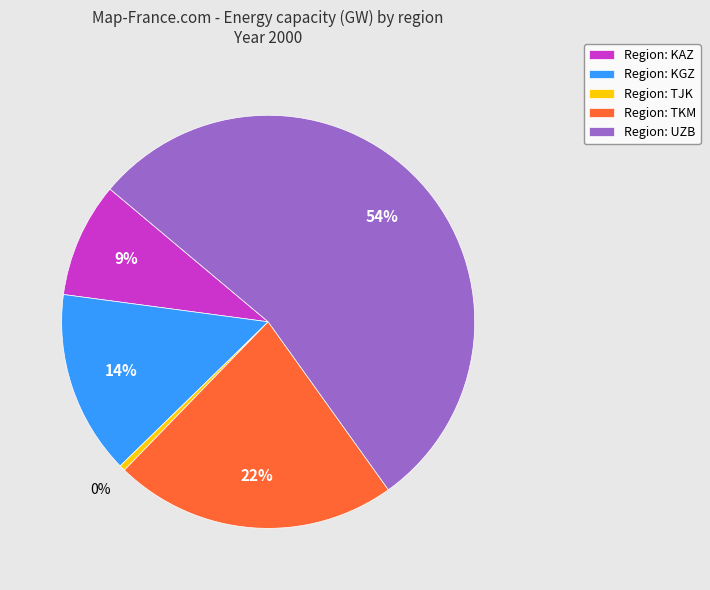

What is the smallest slice in the pie chart?

Region: TJK